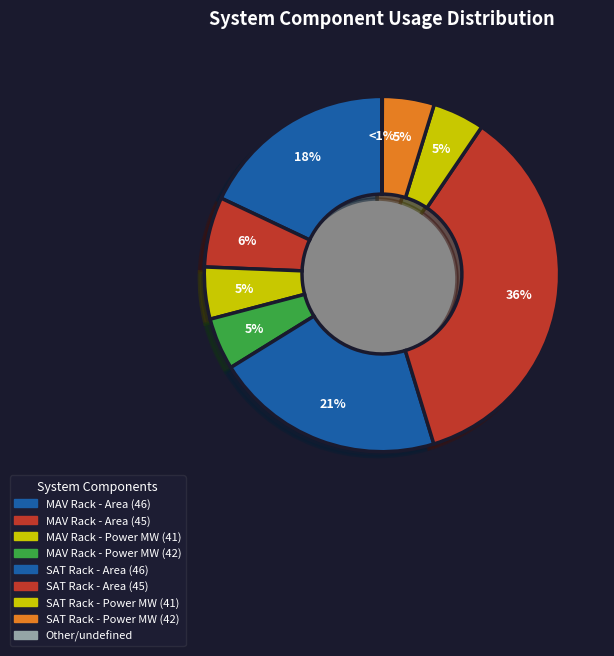

What percentage is the MAV Rack - Power MW (41) slice, to the nearest percent?

5%